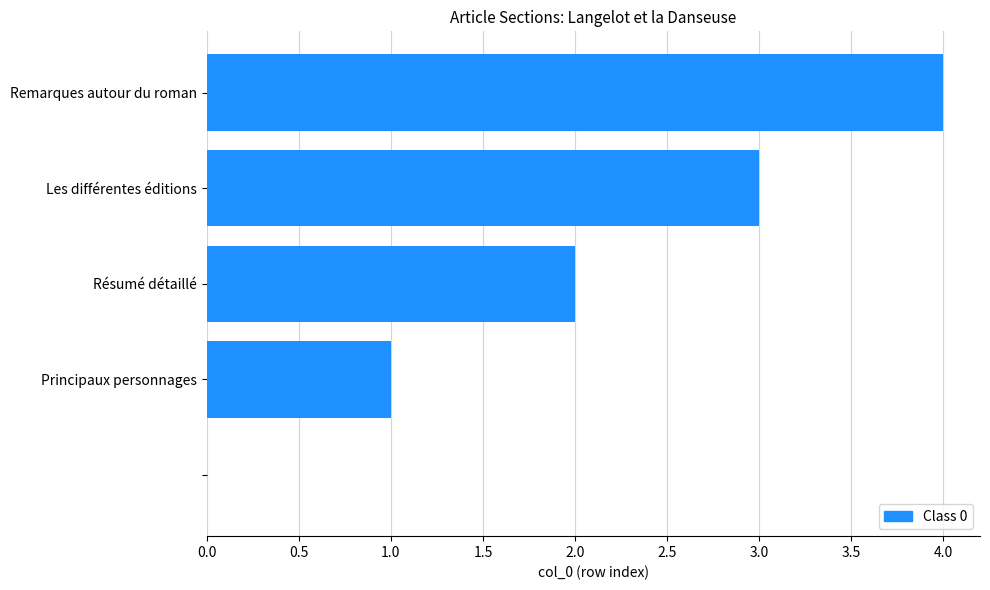

What is the maximum value shown in the chart?

4